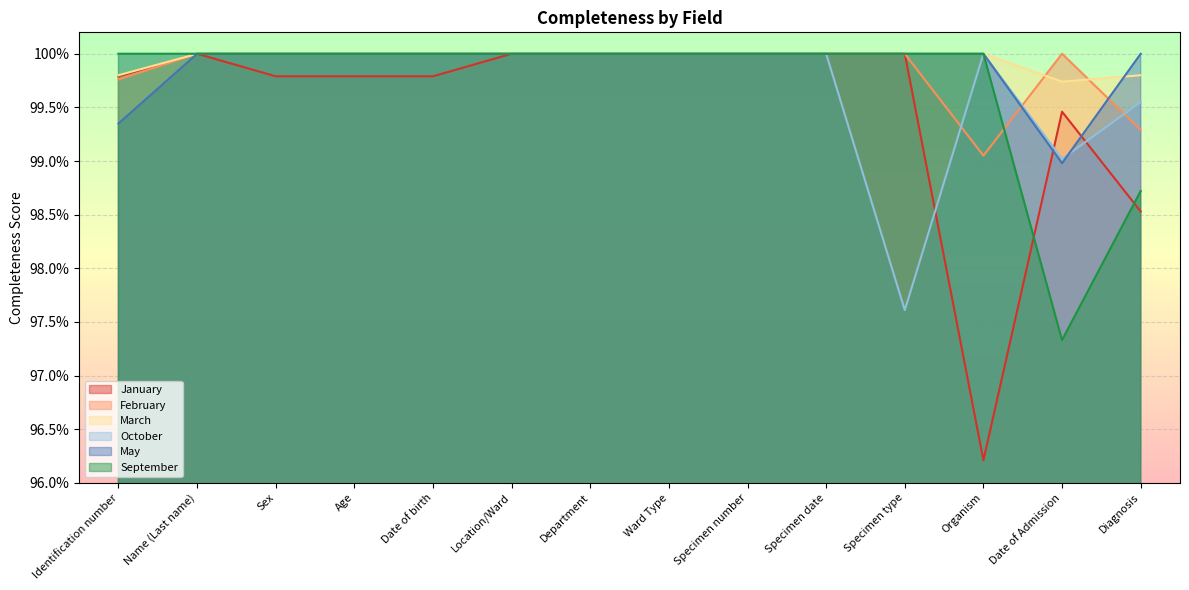

The value of May at Date of Admission is 1.7. True or false?

False